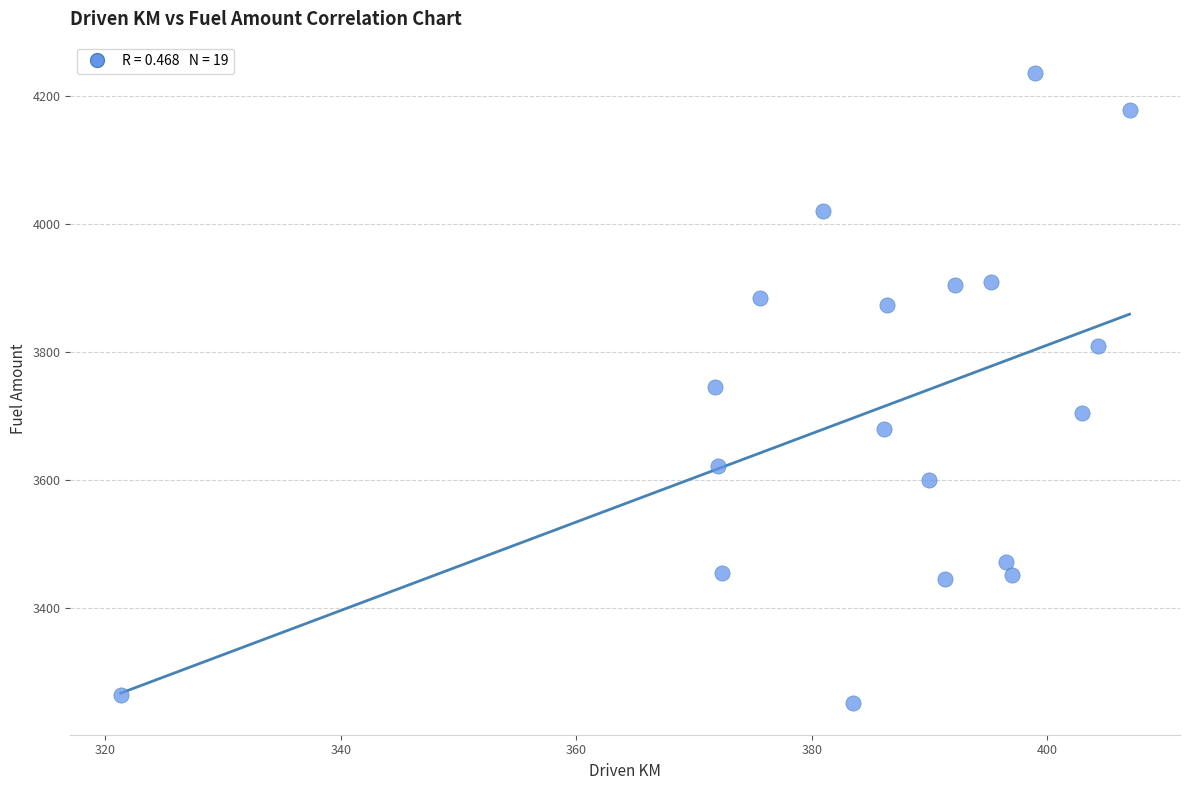

What is the range of X values (max minus min)?

85.7